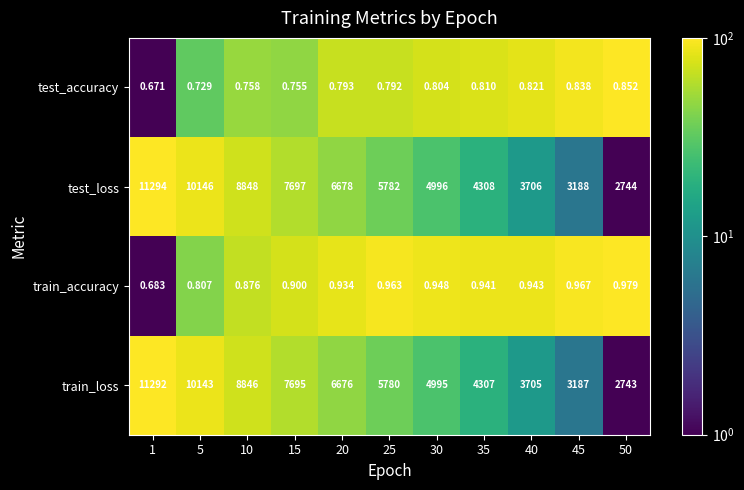

Which series has the largest total across all categories?

test_loss